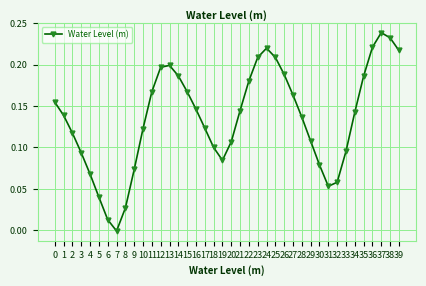

Is it true that the value at 32 is 0.1?

True